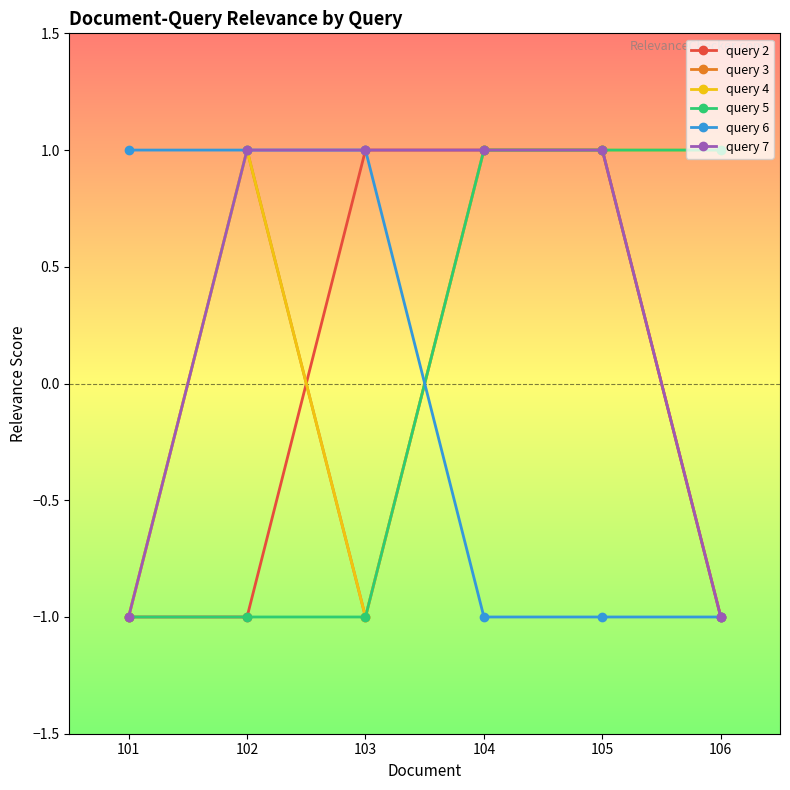

At which category does query 4 reach its first local peak?

102